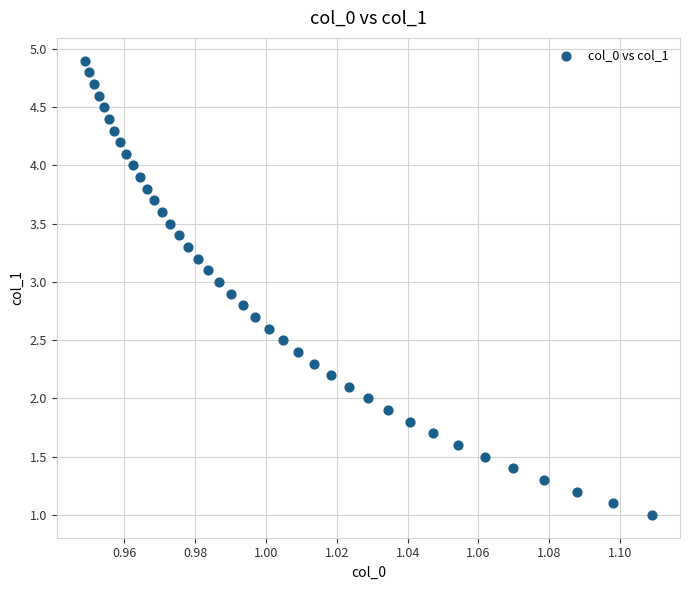

What is the range of Y values (max minus min)?

3.9